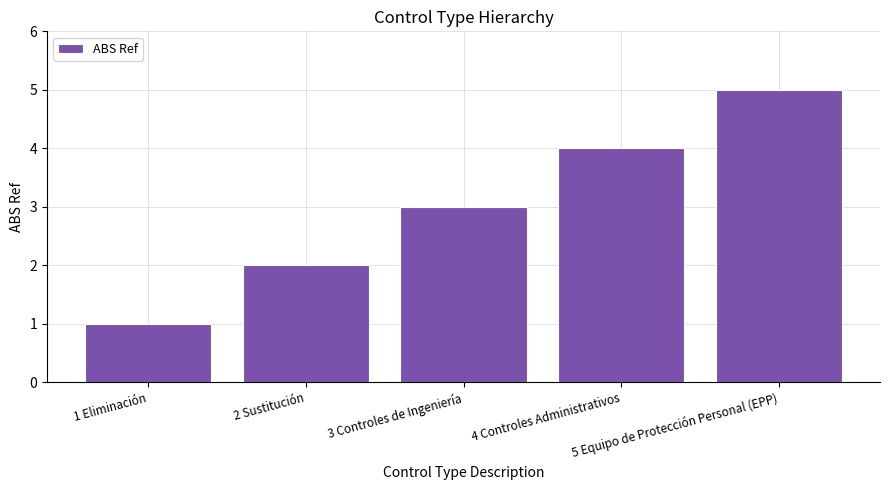

How many series are shown in this chart?

1